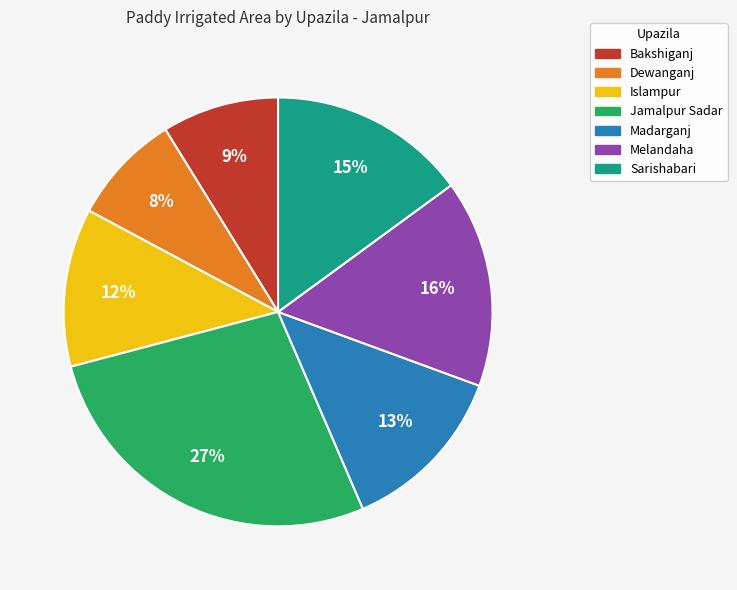

Which category has the biggest portion of the pie?

Jamalpur Sadar